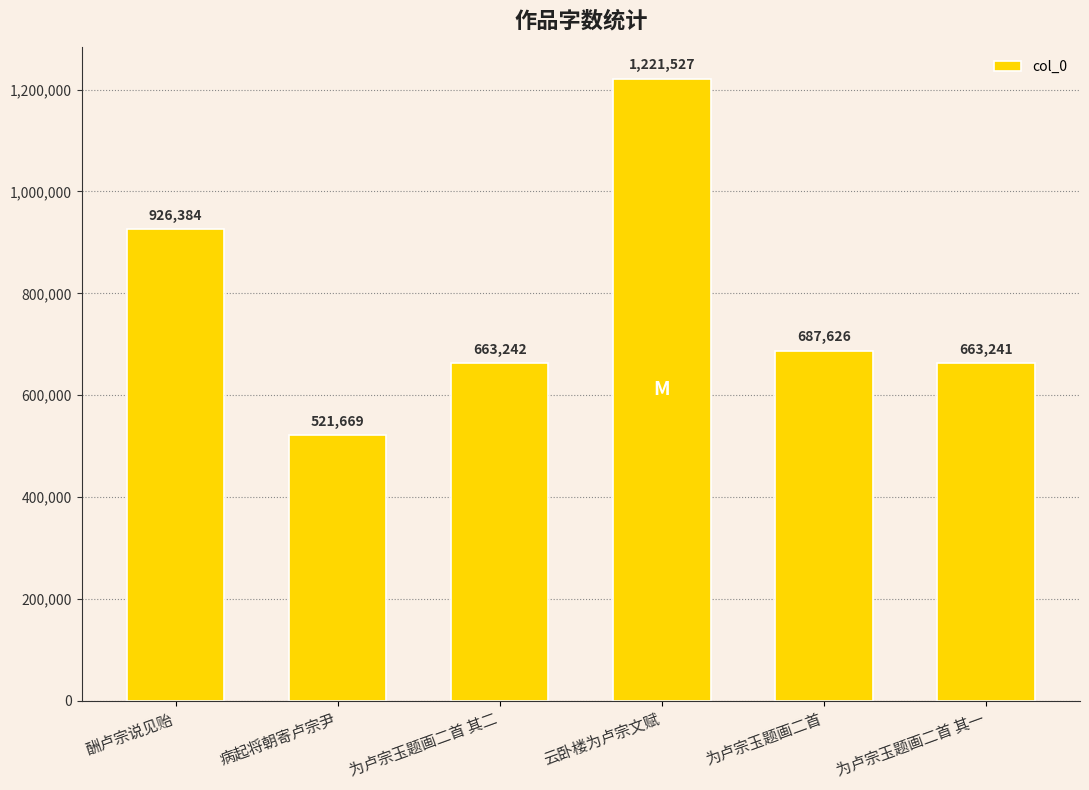

What position from the right is 为卢宗玉题画二首 其一?

1